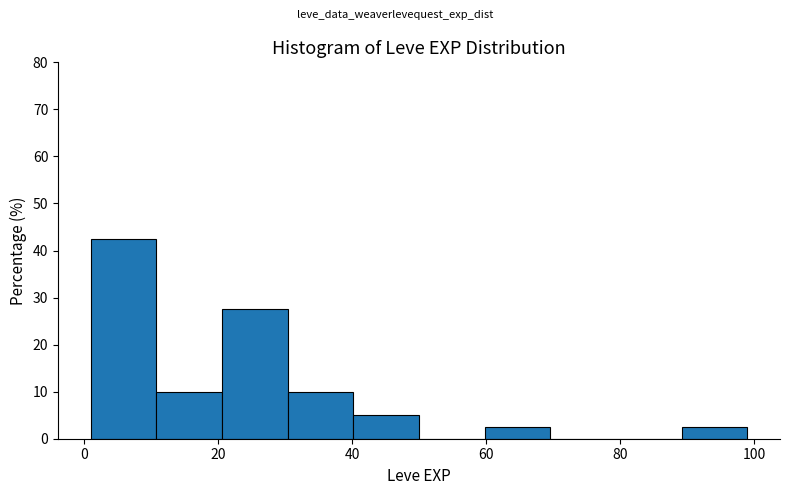

What is the height of the bar covering 59.8 to 69.6 on the x-axis? Neither the bar edges nor the heights are printed on the chart, so give them approximately, as read against the axes.

3